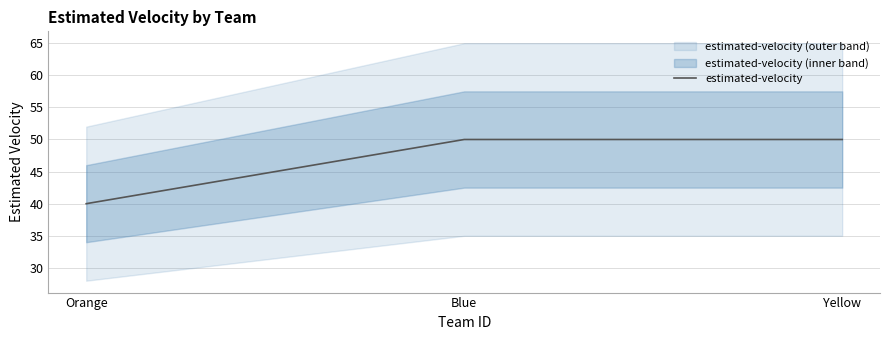

What value does the data have at Blue?

50